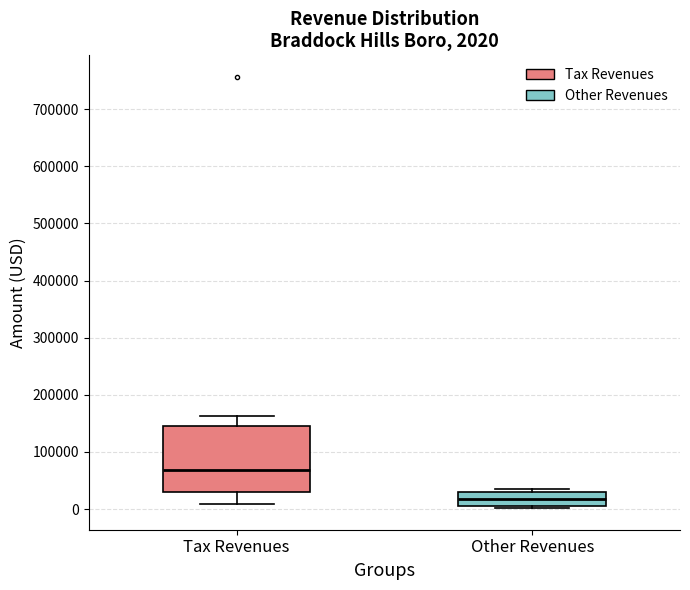

Which box is the tallest, from its lower edge to its upper edge?

Tax Revenues